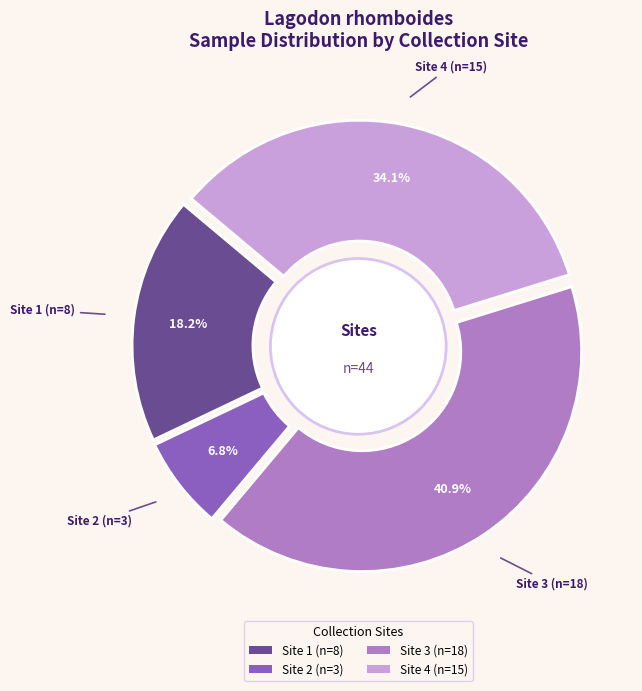

To the nearest percent, what is the difference between the largest and smallest slice percentages?

34%